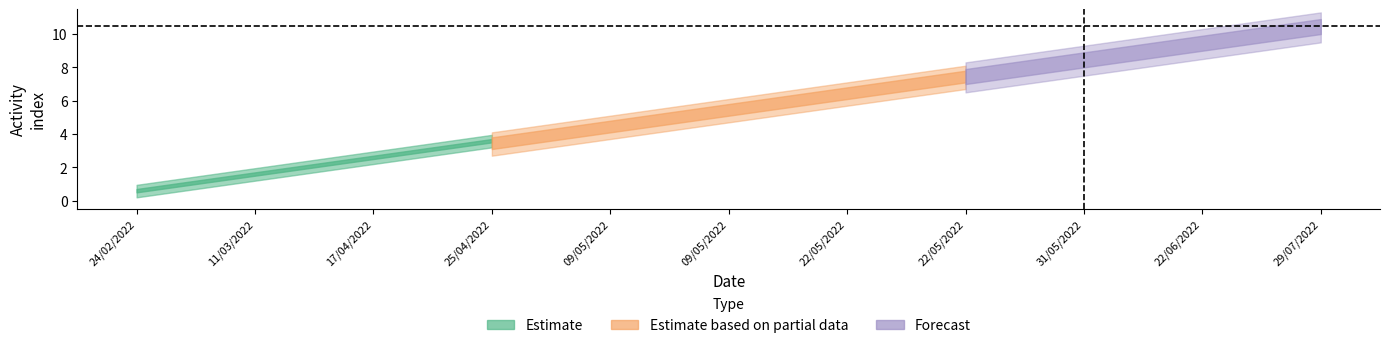

True or false: lower has a value of 10 at 29/07/2022.

True